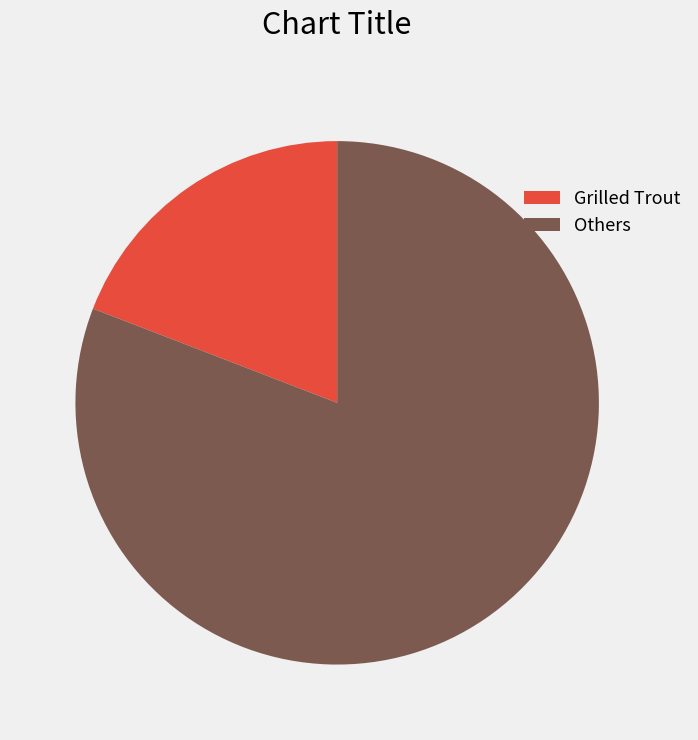

Is it true that Grilled Trout is 19% of the pie?

True